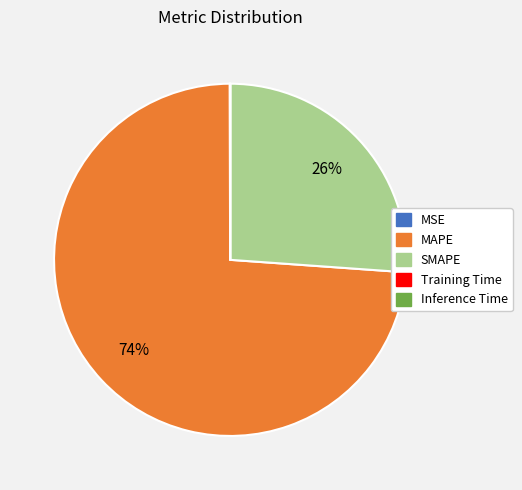

Between MAPE and SMAPE, which is larger?

MAPE